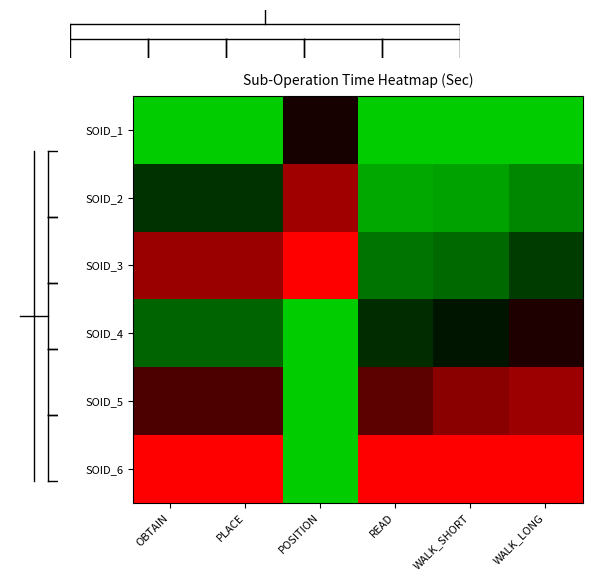

List the series in order of their peak value, highest first.

SOID_3, SOID_6, SOID_2, SOID_5, SOID_4, SOID_1